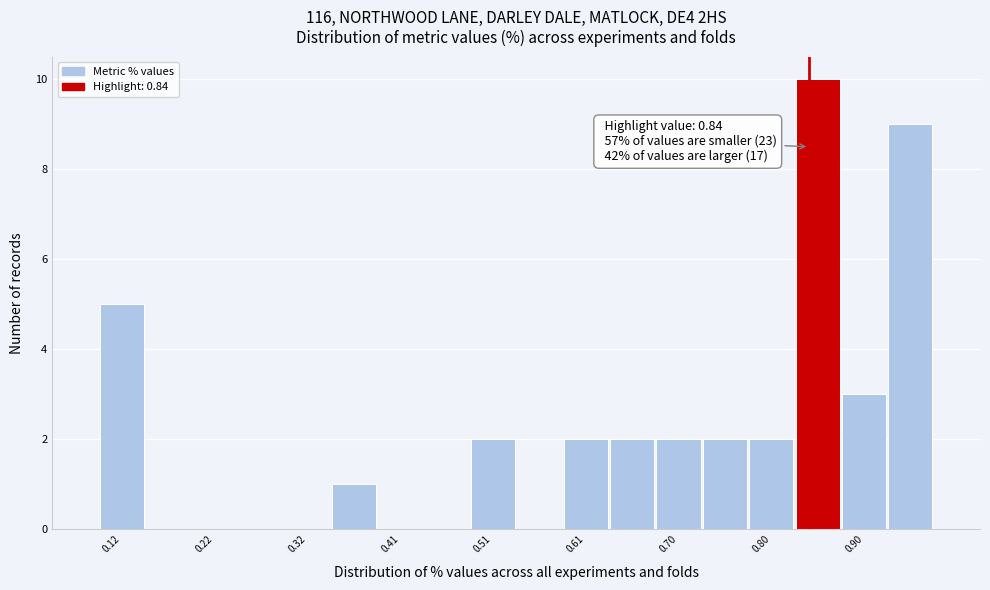

Over which range of the x-axis is the bar tallest?

0.82 to 0.87